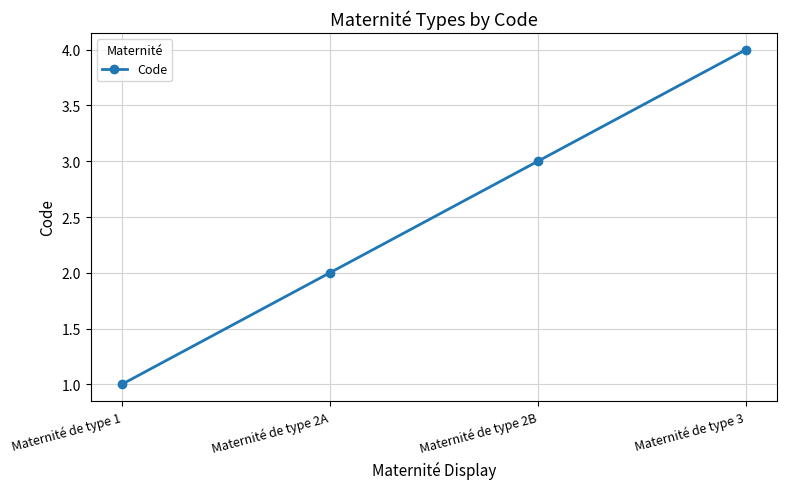

At which label is the value closest to 2?

Maternité de type 2A